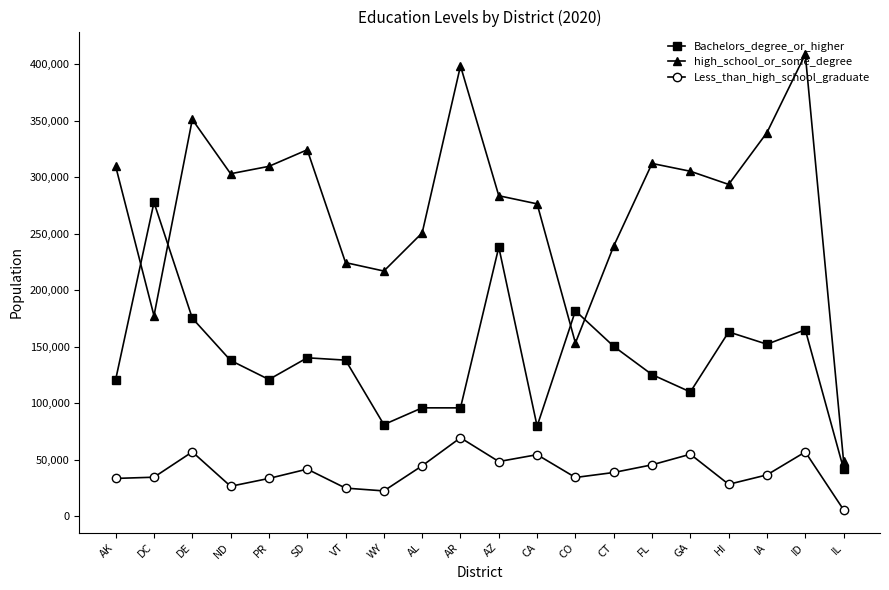

At which category is the sum across all series the highest?

ID